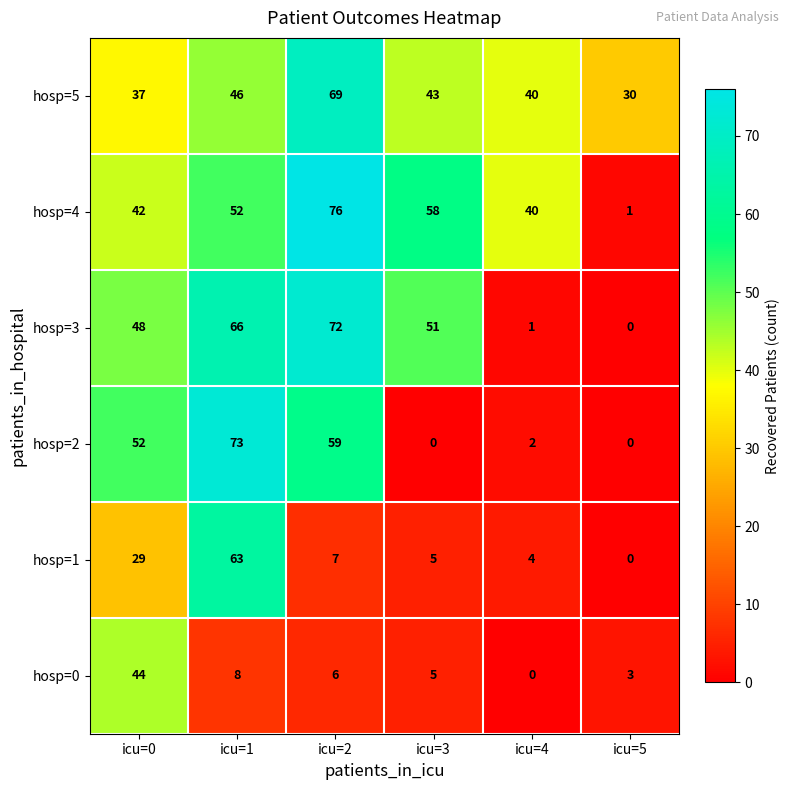

Which series has the widest spread of values?

hosp=4